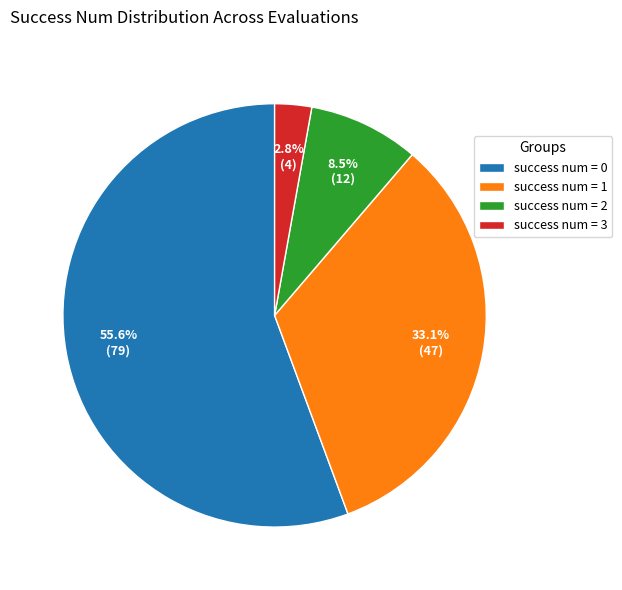

Approximately how many times larger is the value at success num = 1 compared to success num = 0?

0.6